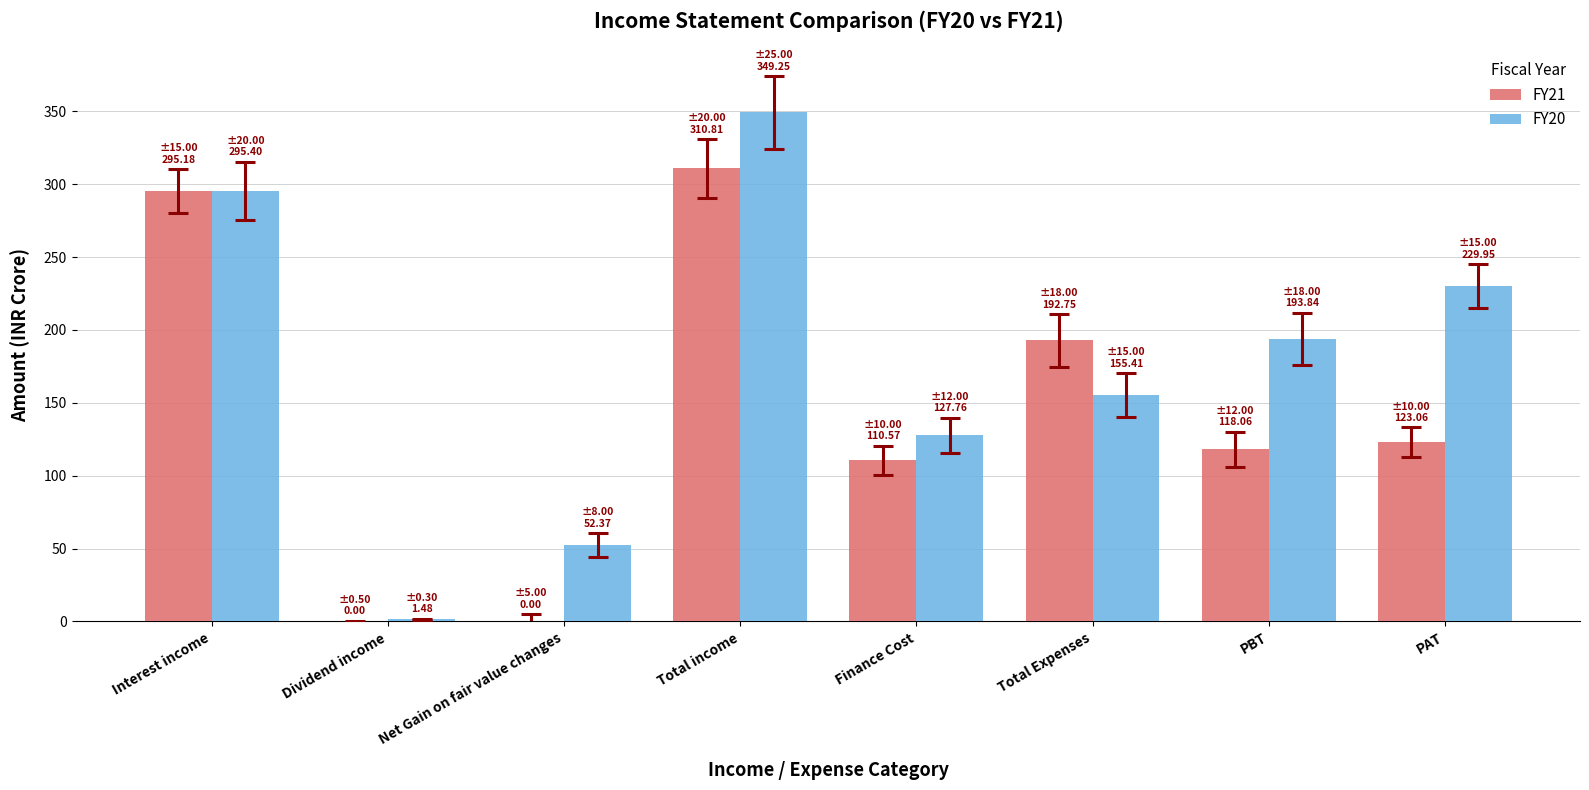

What is the sum of the FY20 values at Finance Cost and PAT?

357.7